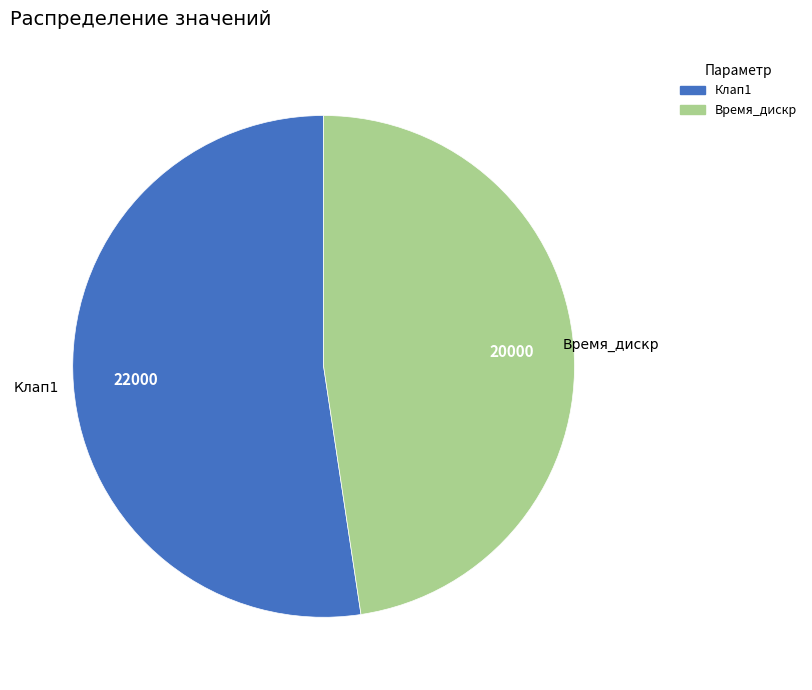

Does any single category account for the majority?

Yes